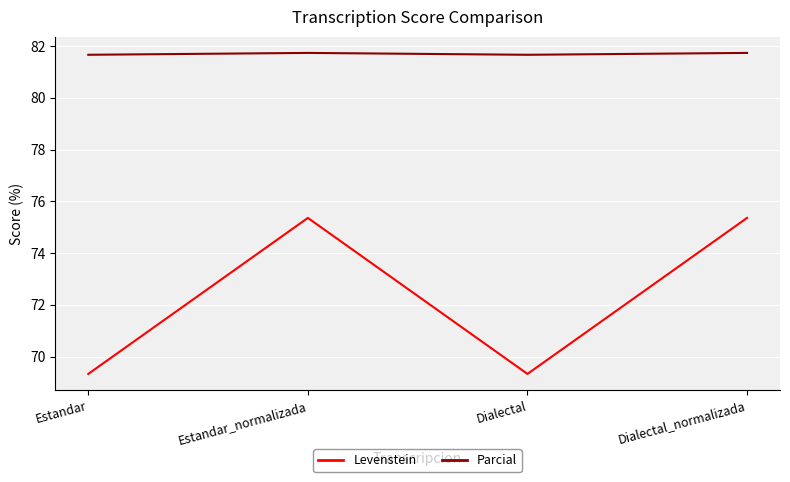

True or false: Levenstein and Parcial intersect in this chart.

False